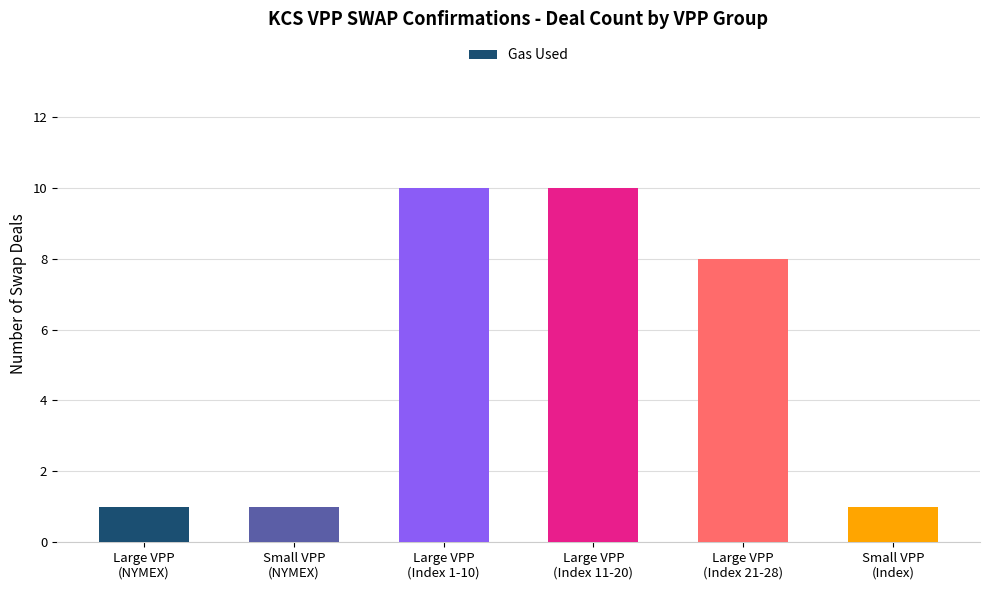

Reading right to left, transcribe all the data shown in this chart.

Small VPP
(Index)=1	Large VPP
(Index 21-28)=8	Large VPP
(Index 11-20)=10	Large VPP
(Index 1-10)=10	Small VPP
(NYMEX)=1	Large VPP
(NYMEX)=1